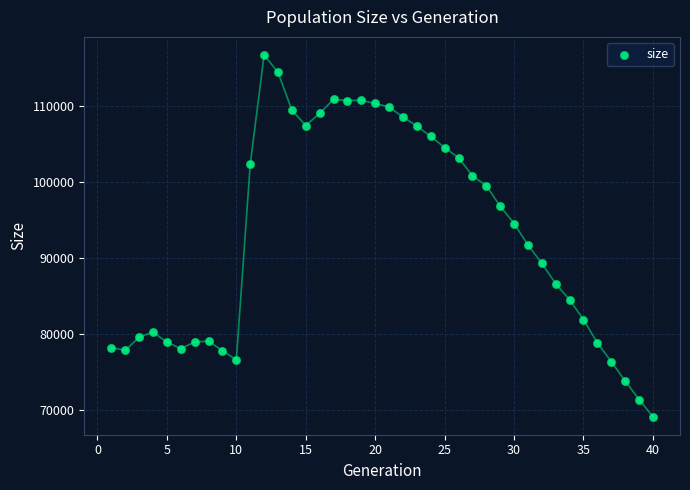

What is the range of X values (max minus min)?

39